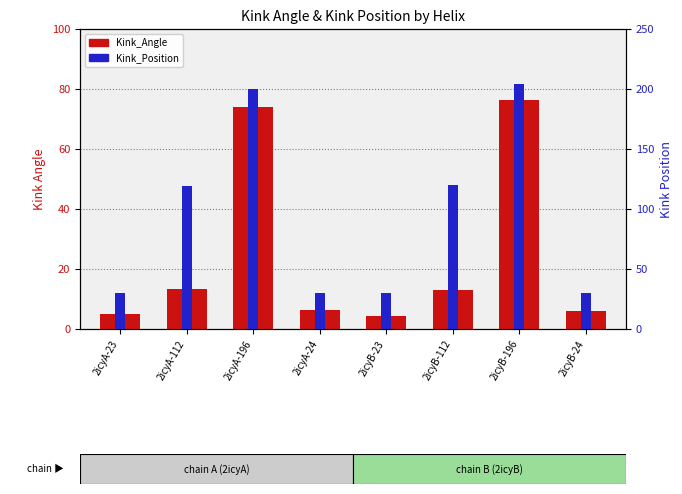

Is the value of Kink_Angle at 2icyB-24 greater than the value of Kink_Position at 2icyA-23?

No